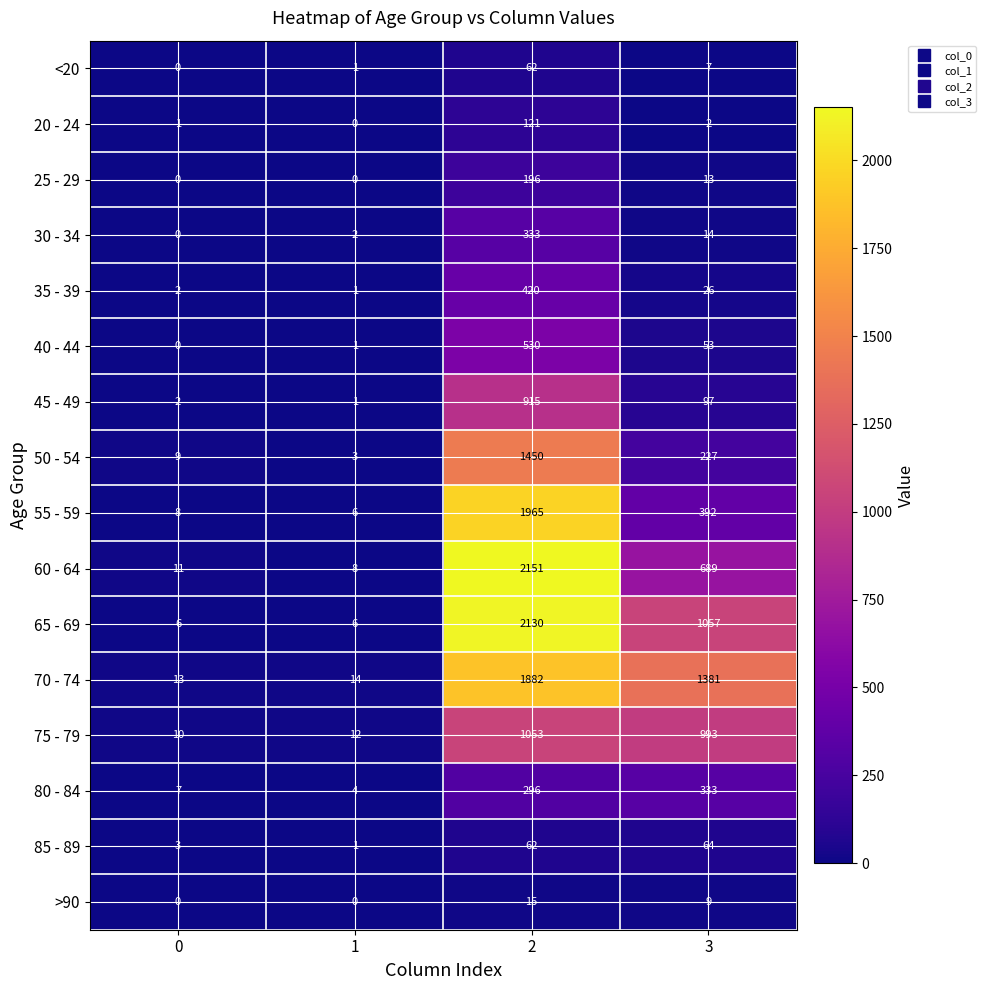

What is the total value across all series at 2?

13581